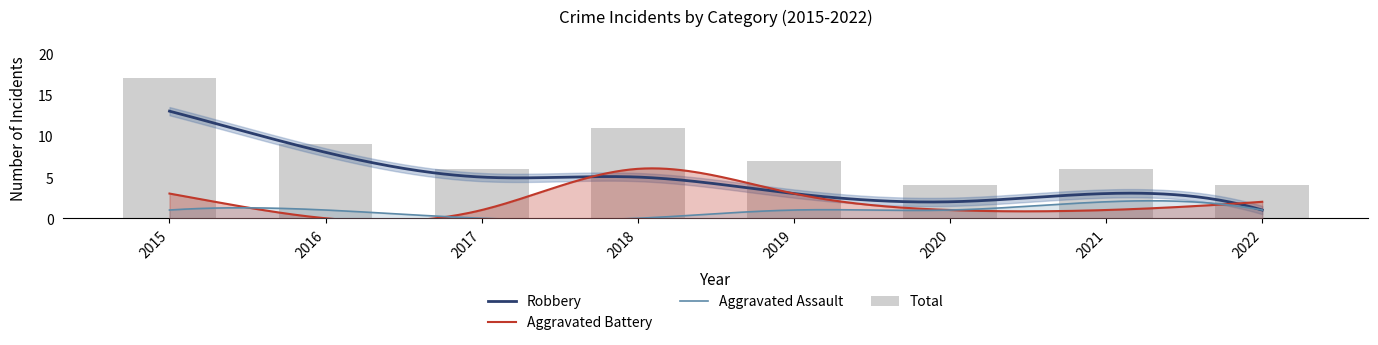

At which label does Aggravated Battery first exceed 2?

2015